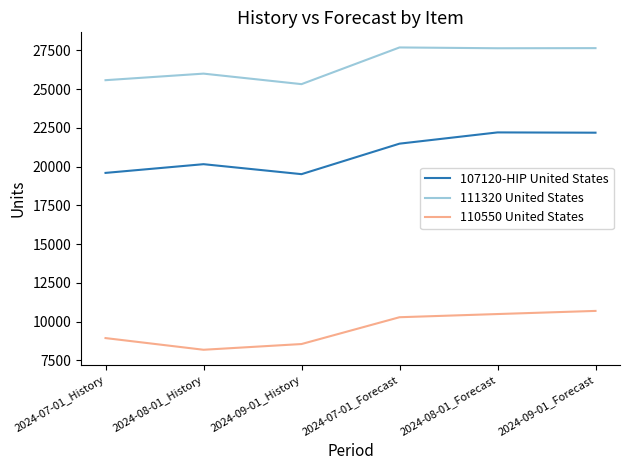

Which series changed the most between 2024-07-01_Forecast and 2024-08-01_Forecast?

107120-HIP United States